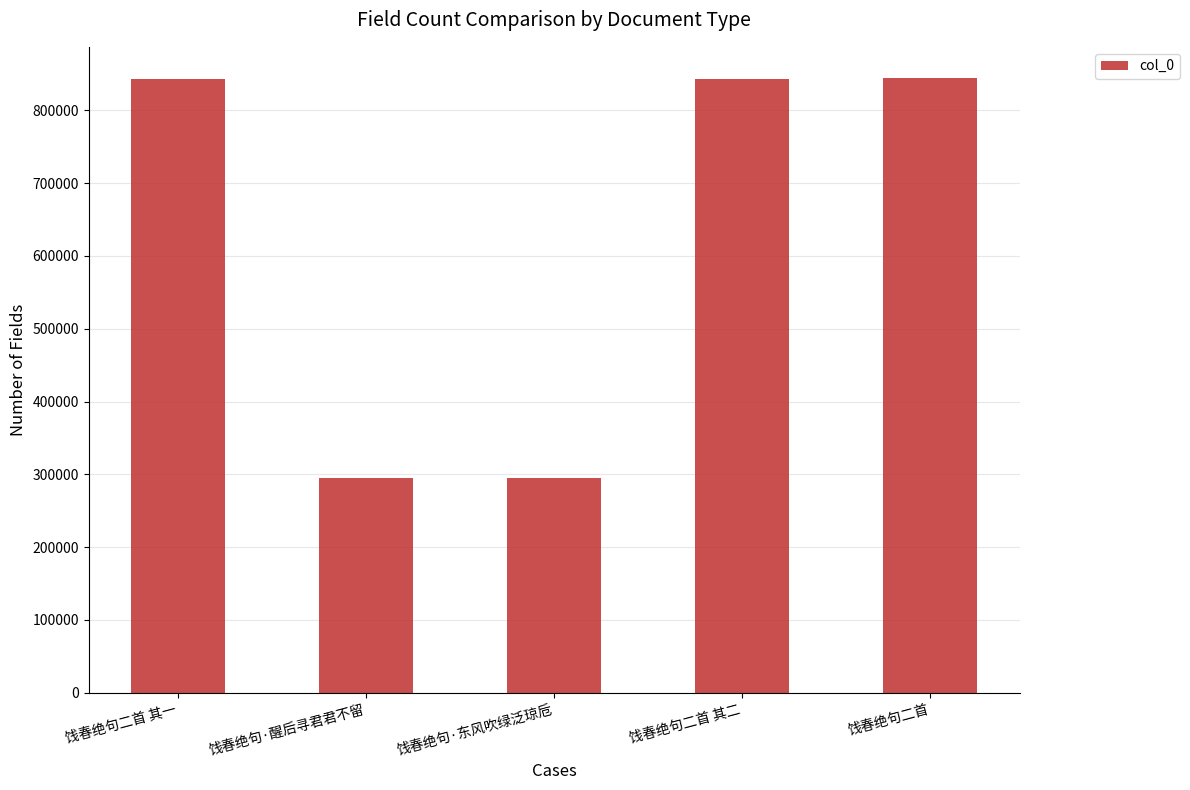

What is the label of the 1st bar from the right?

饯春绝句二首